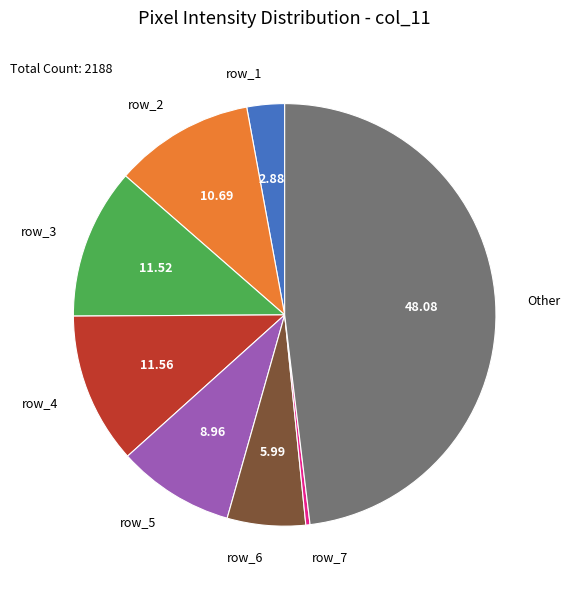

Does any single category account for the majority?

No